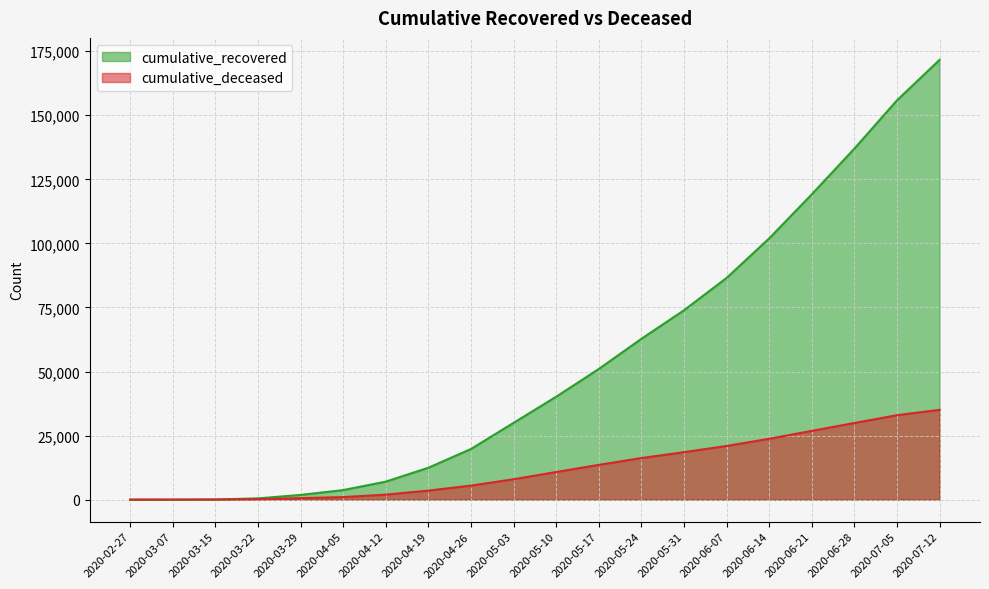

What is the sum of the cumulative_recovered values at 2020-05-10 and 2020-06-21?

159294